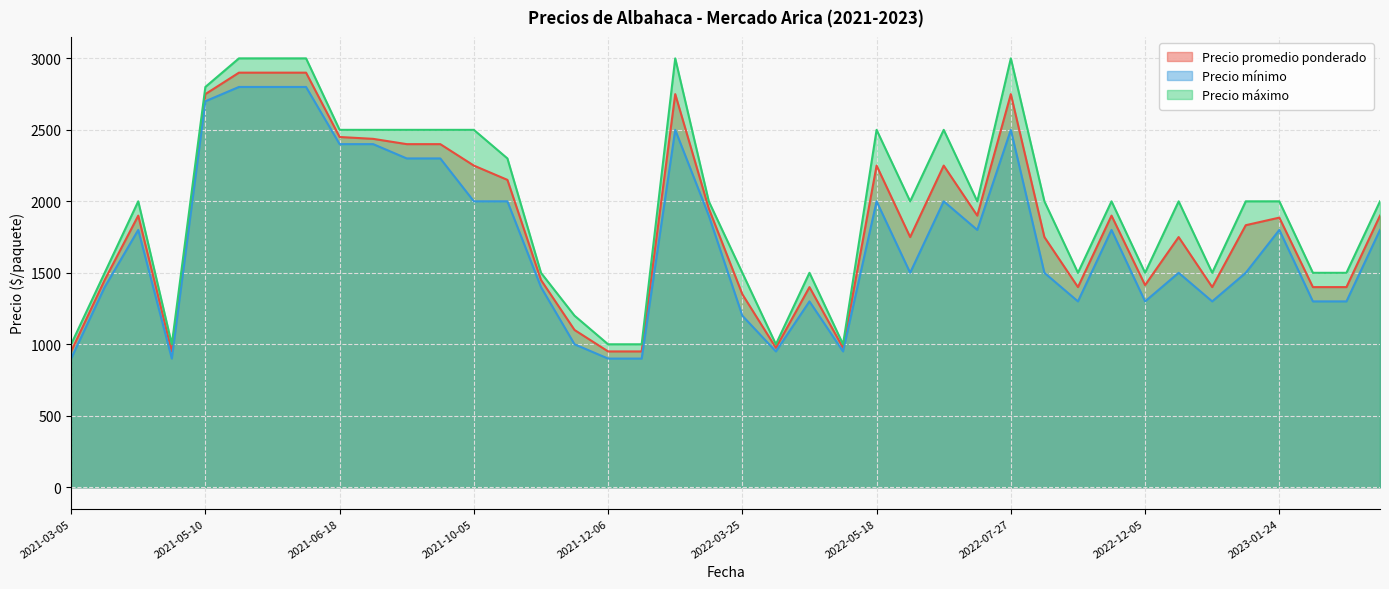

At 2022-03-25, list the series in order from smallest to largest.

Precio mínimo, Precio promedio ponderado, Precio máximo